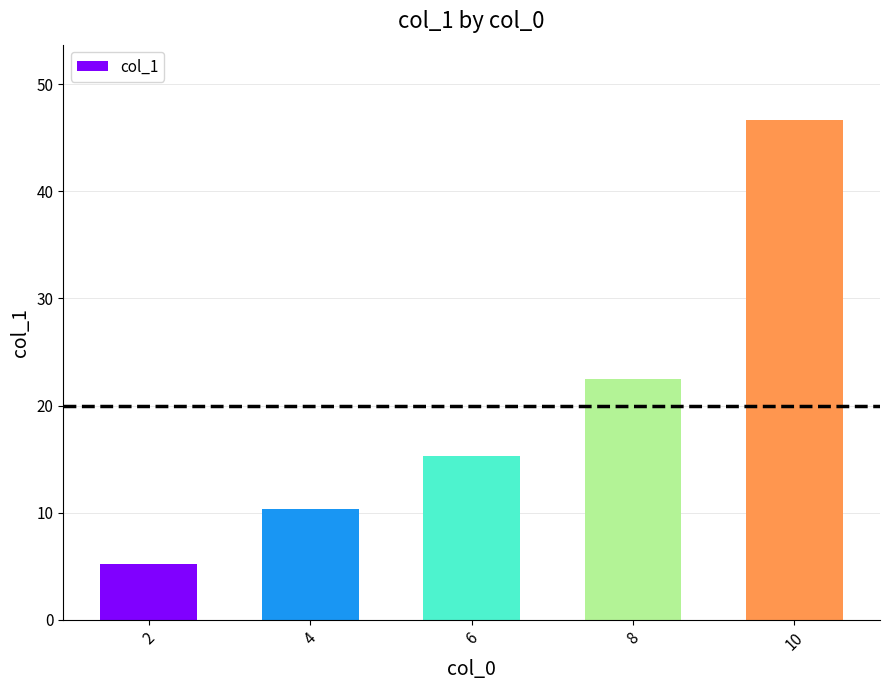

How many data points does each series have?

5